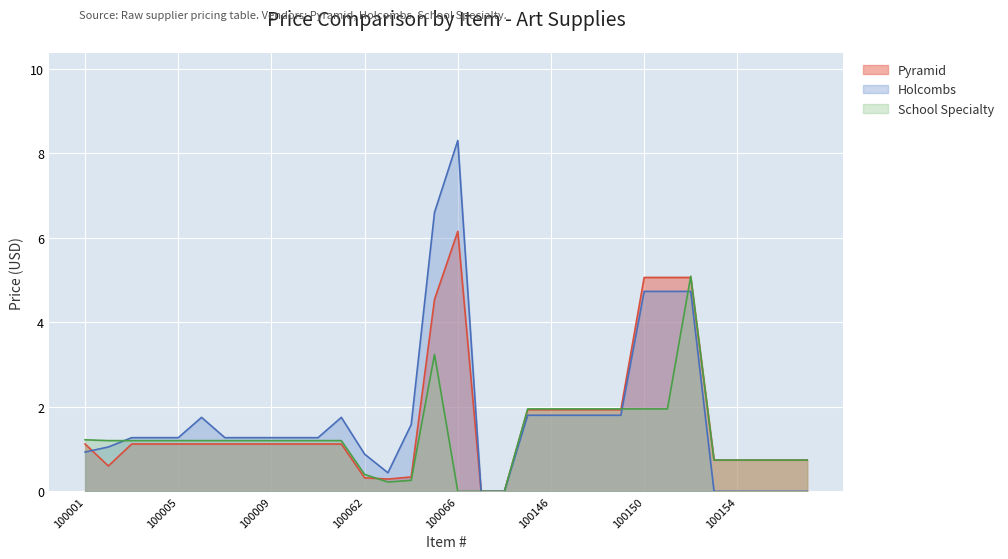

What is the difference between the Holcombs values at 100003 and 100002?

0.2